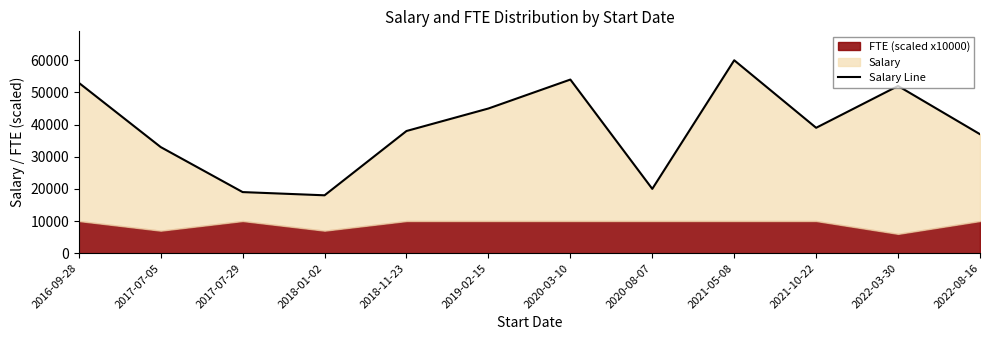

What is the difference between the values at 2022-08-16 and 2018-01-02?

19000